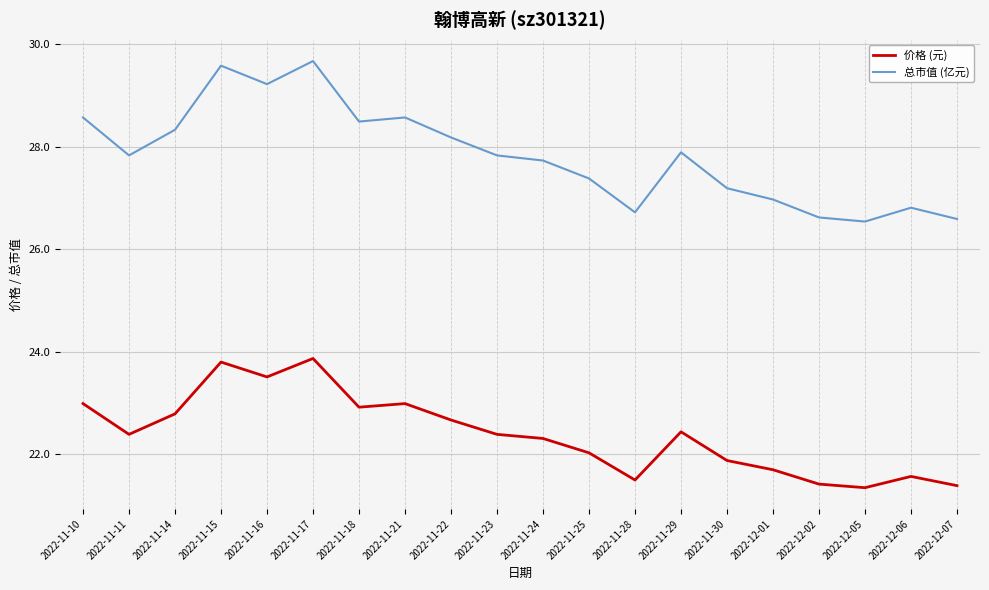

True or false: 总市值 (亿元) has a value of 28.6 at 2022-11-21.

True